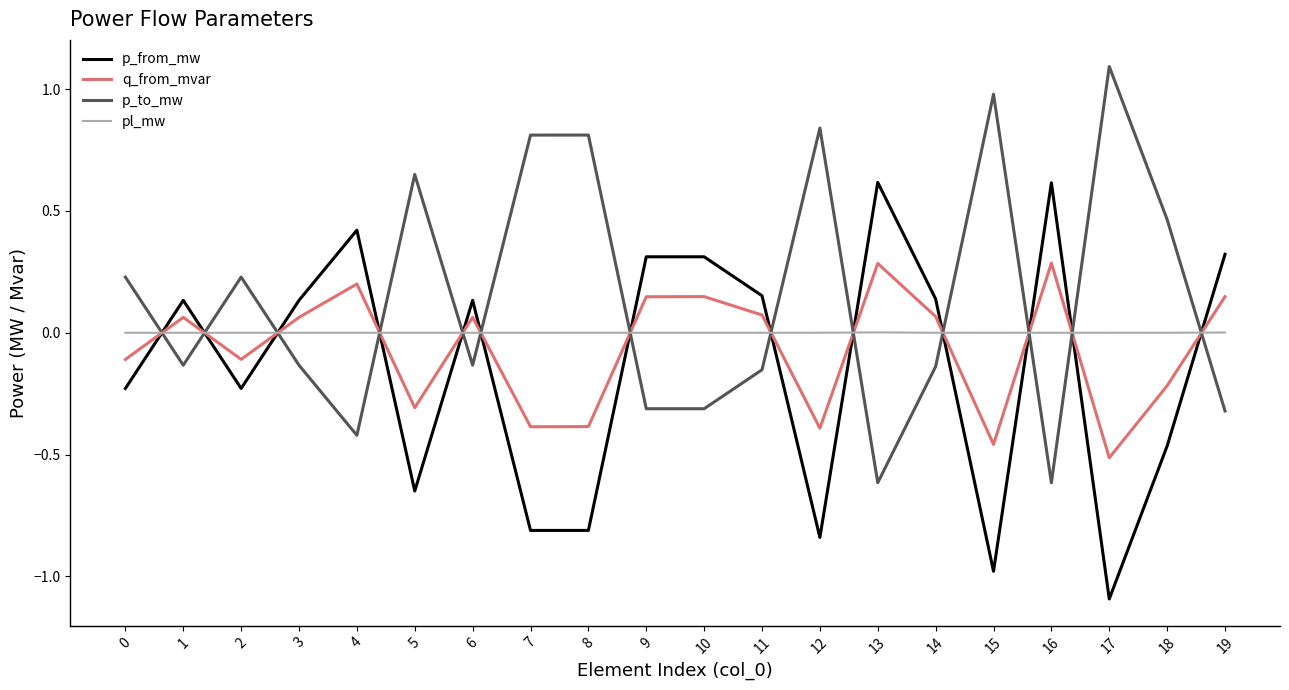

Is it true that p_to_mw equals -0.6 at 13?

True